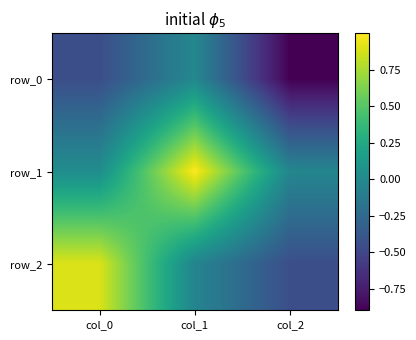

Which has a higher value, col_2 or col_1?

col_1